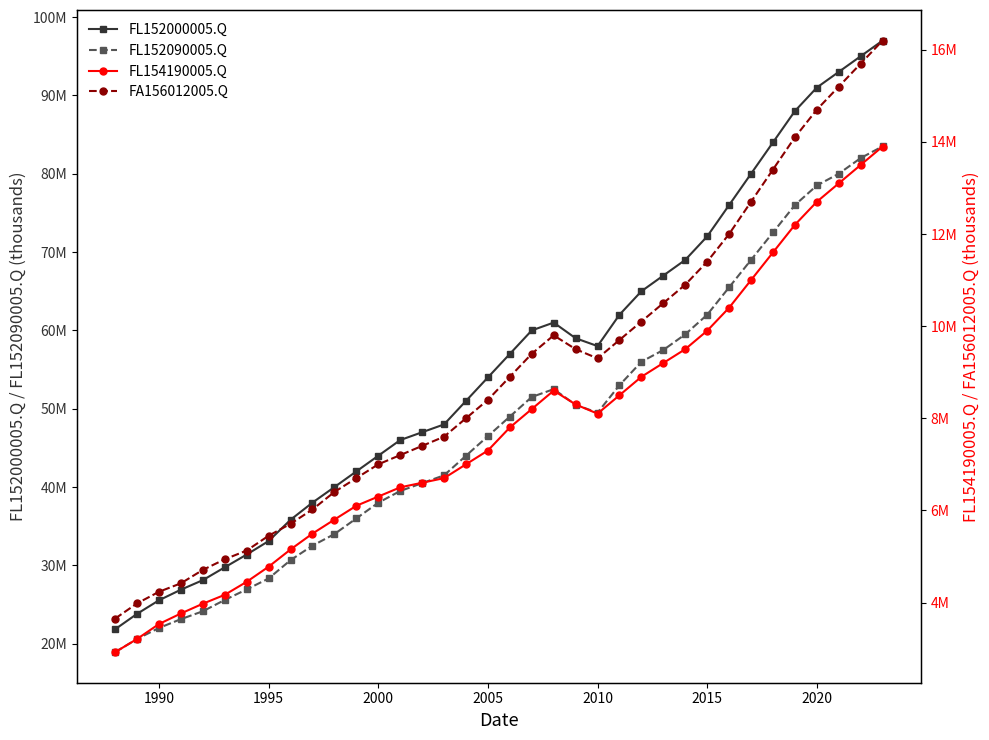

The FA156012005.Q series shows 2236750 at 1995. True or false?

False